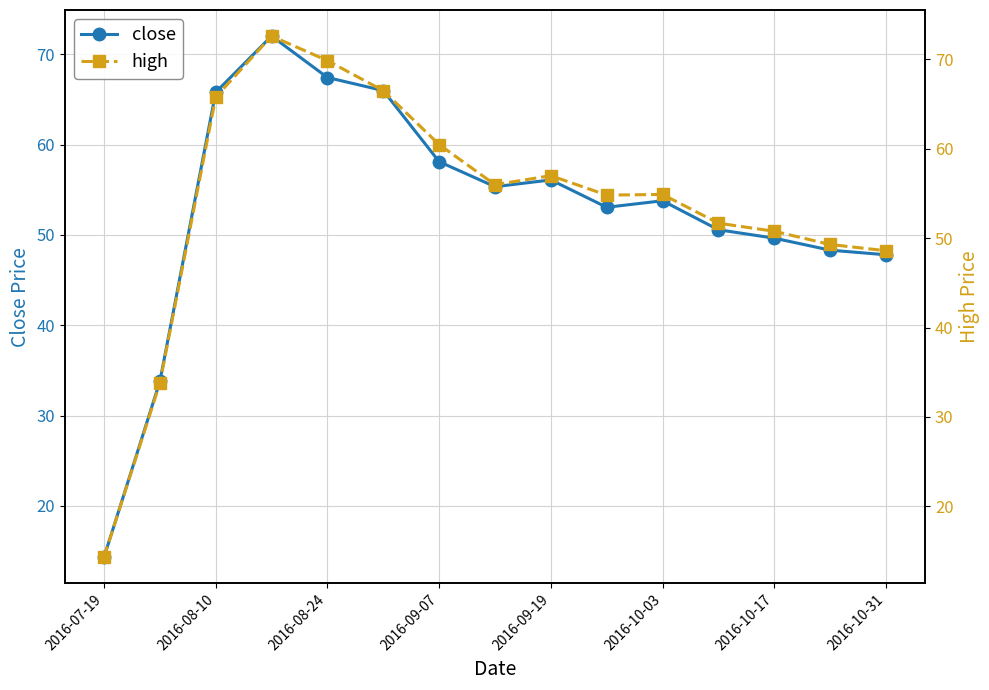

How many data points does each series have?

15